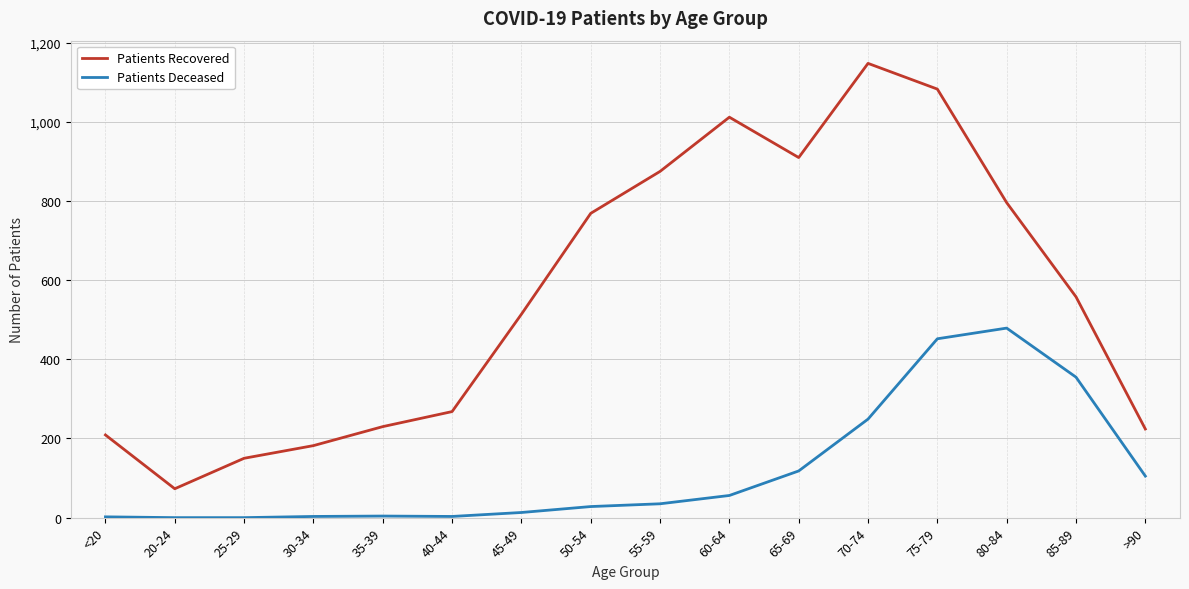

True or false: Patients Recovered and Patients Deceased cross at least once.

False